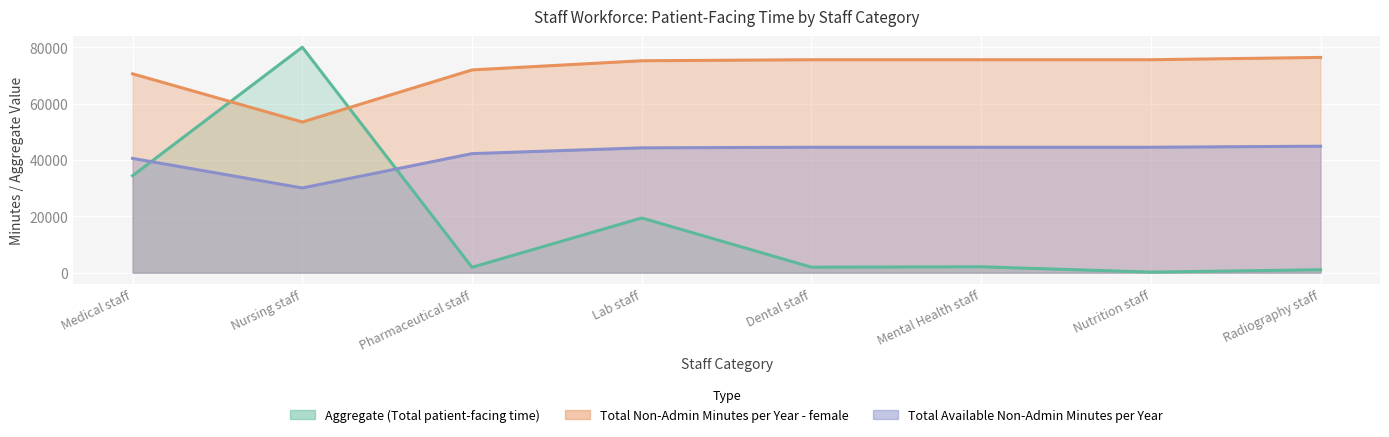

What is the total value across all series at Mental Health staff?

122160.9